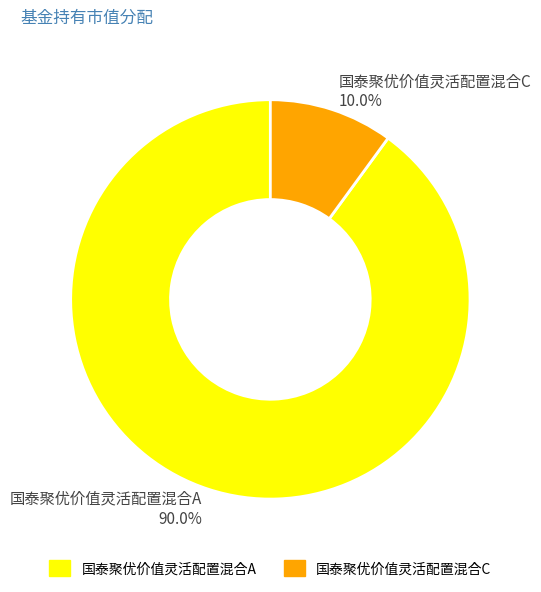

What percentage is the 国泰聚优价值灵活配置混合A slice, to the nearest percent?

90%